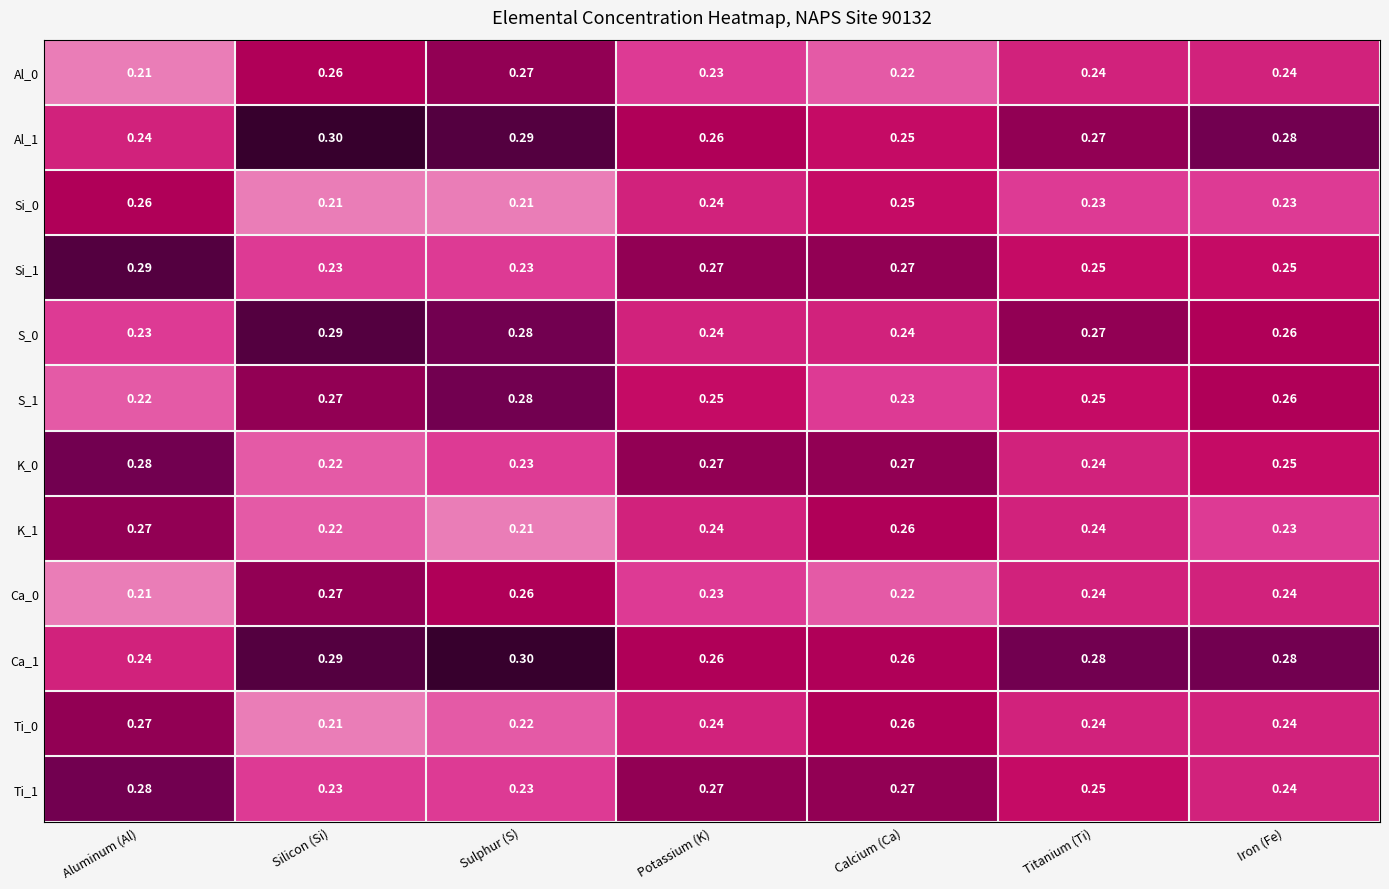

Where is Ti_0 nearest to the value 0?

Silicon (Si)